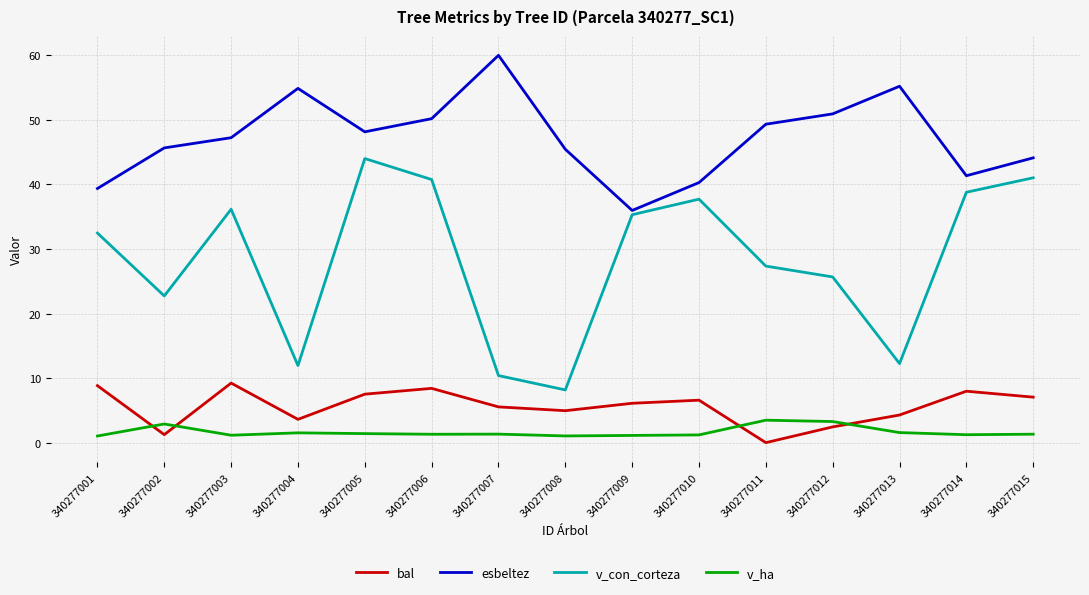

What is the minimum value for v_ha?

1.0